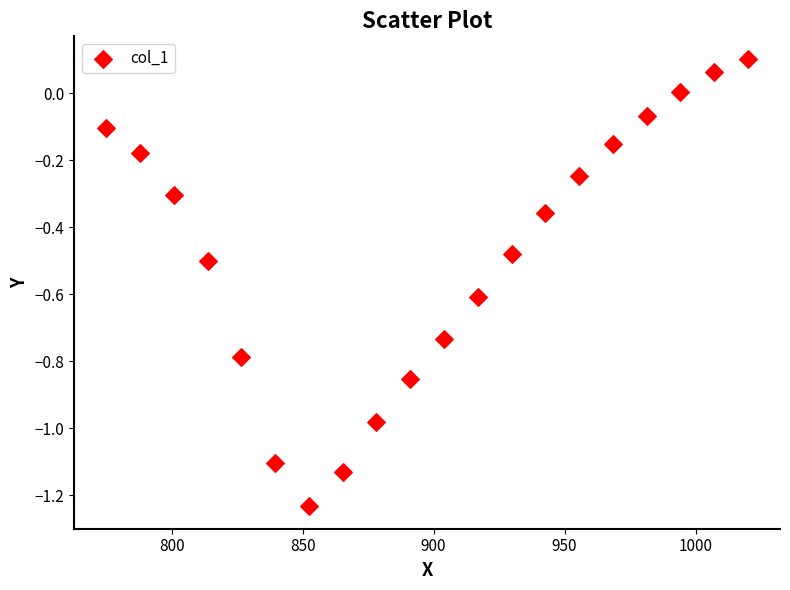

What is the range of X values (max minus min)?

245.0